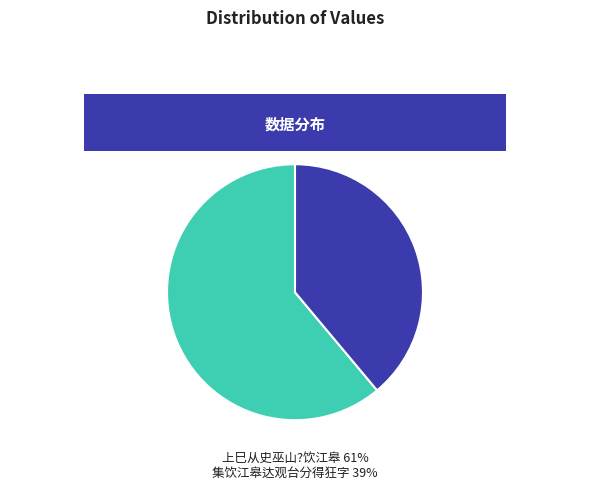

To the nearest percent, what is the difference between the largest and smallest slice percentages?

22%